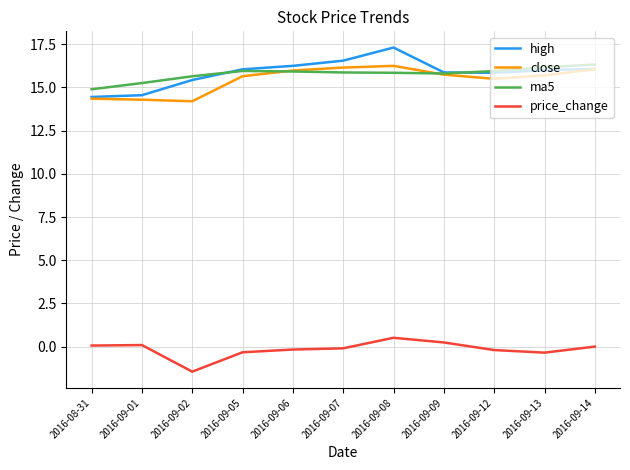

What is the maximum value shown in the chart?

17.3